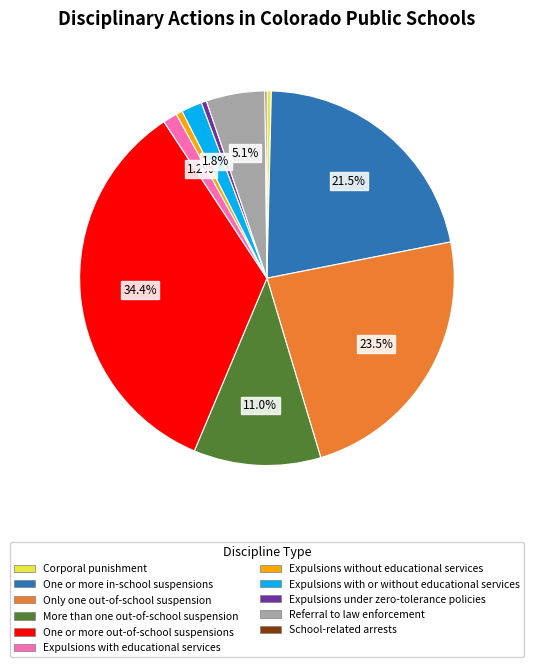

The Expulsions with educational services slice represents 1% of the pie. True or false?

True